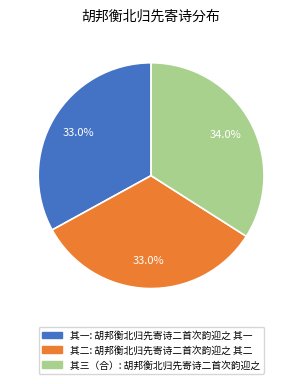

Count the number of slices in the pie.

3